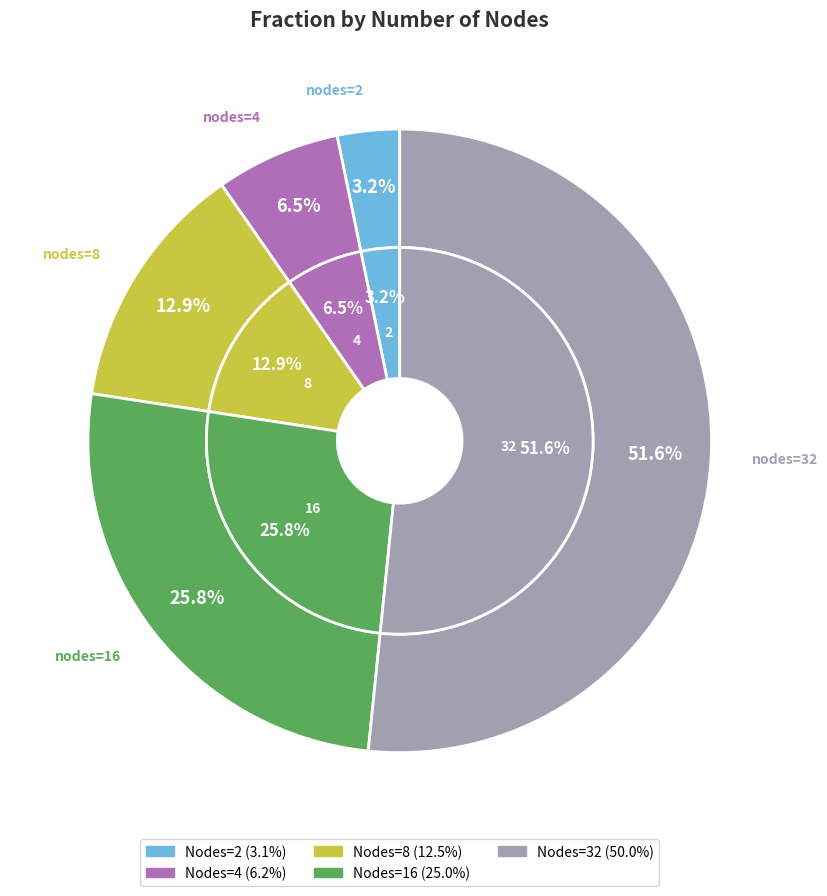

Is there a majority slice in this chart?

Yes